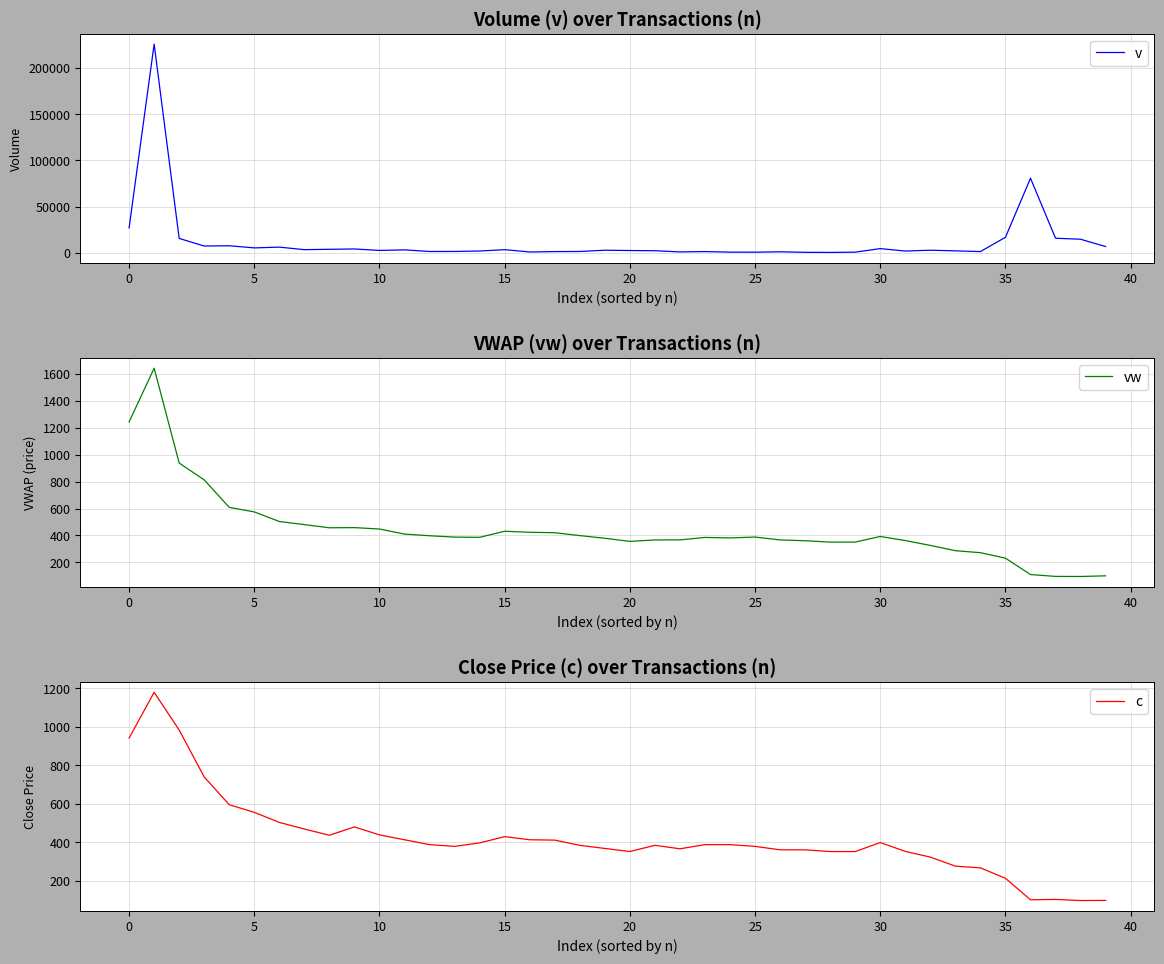

At 11, list the series in order from largest to smallest.

v, c, vw